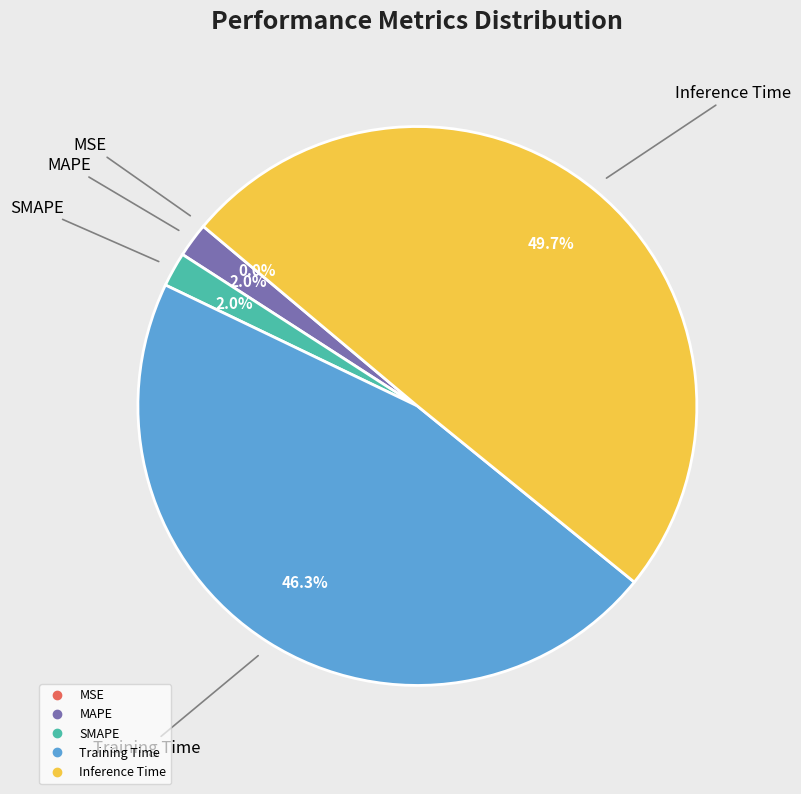

Which slice is the largest?

Inference Time